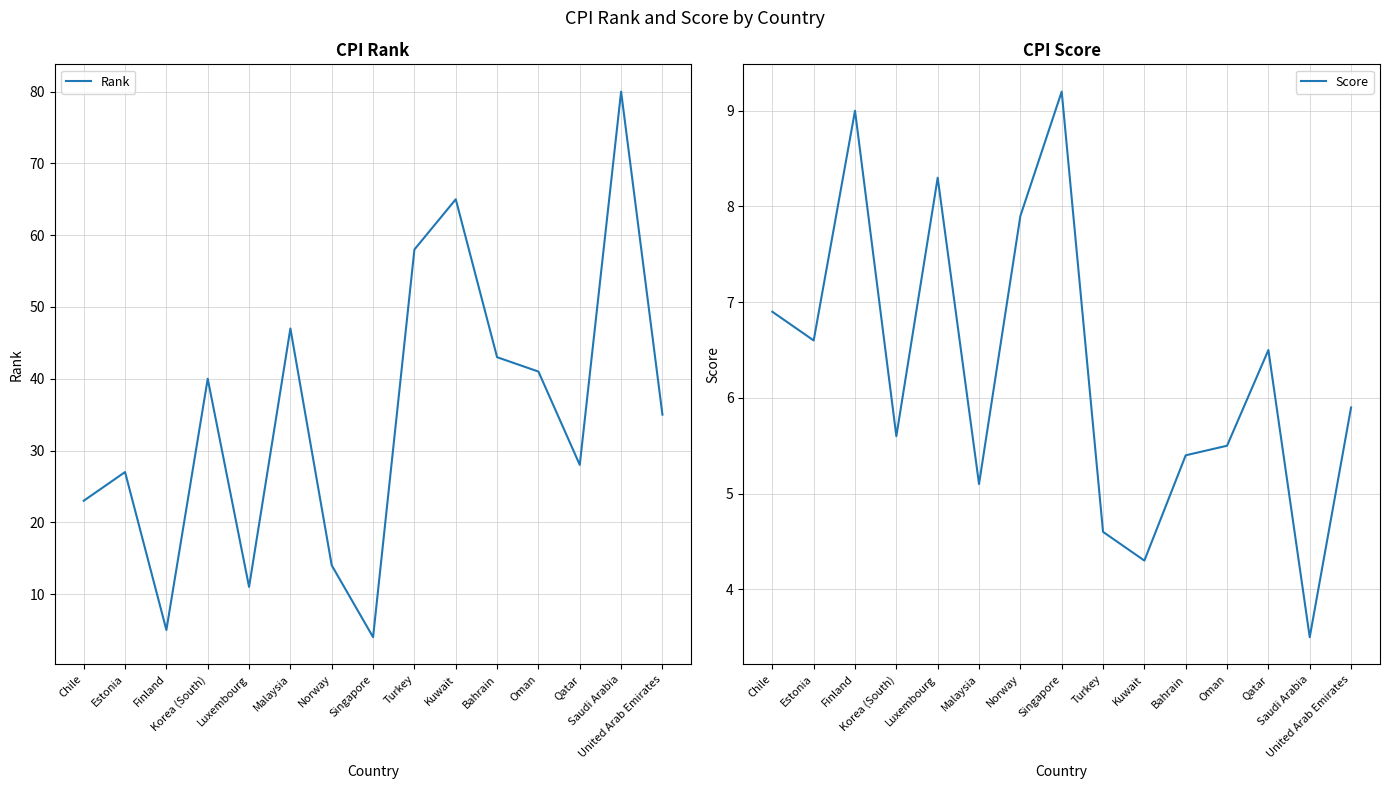

How many data points in Rank are above 35?

7